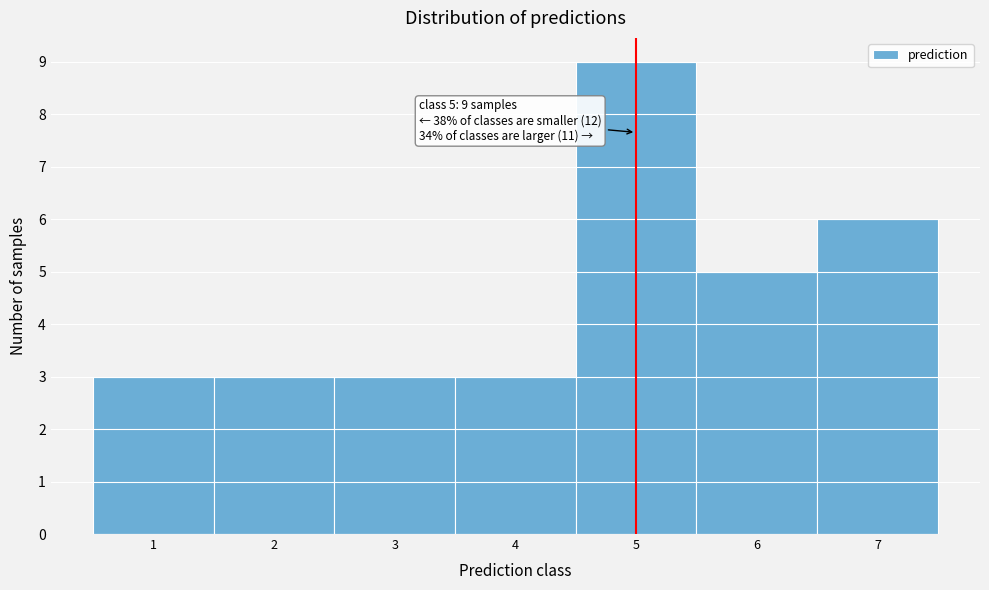

Which range on the x-axis has the tallest bar?

4.5 to 5.5